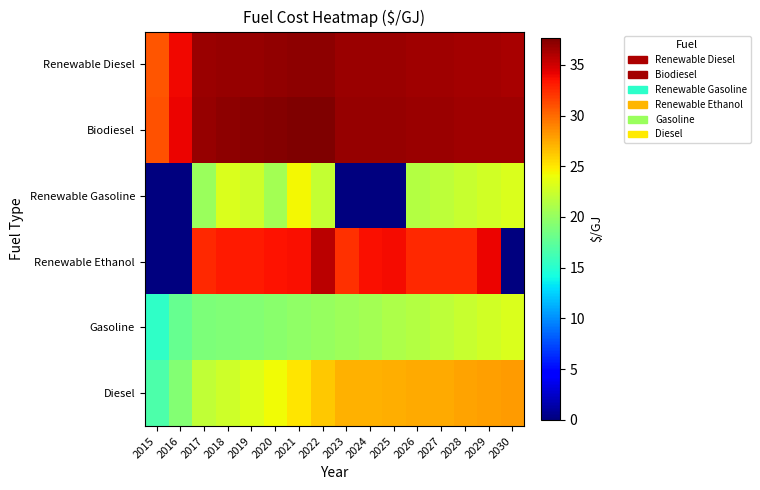

Reading left to right, list all the values displayed in this chart.

Renewable Diesel: 2015=30.8	2016=33.9	2017=36.7	2018=36.9	2019=36.8	2020=37.0	2021=37.1	2022=37.2	2023=36.7	2024=36.7	2025=36.6	2026=36.6	2027=36.5	2028=36.4	2029=36.4	2030=36.3
Biodiesel: 2015=31.0	2016=34.0	2017=36.9	2018=37.1	2019=37.3	2020=37.4	2021=37.5	2022=37.7	2023=36.9	2024=36.9	2025=36.8	2026=36.7	2027=36.7	2028=36.6	2029=36.6	2030=36.5
Renewable Gasoline: 2015=0.0	2016=0.0	2017=20.3	2018=23.1	2019=22.6	2020=20.6	2021=24.4	2022=22.1	2023=0.0	2024=0.0	2025=0.0	2026=21.4	2027=21.8	2028=22.2	2029=22.7	2030=23.1
Renewable Ethanol: 2015=0.0	2016=0.0	2017=32.5	2018=33.1	2019=33.1	2020=33.5	2021=33.6	2022=35.6	2023=32.2	2024=33.6	2025=33.7	2026=32.5	2027=32.6	2028=32.6	2029=34.0	2030=0.0
Gasoline: 2015=15.4	2016=17.9	2017=18.9	2018=19.0	2019=19.2	2020=19.5	2021=19.8	2022=20.1	2023=20.4	2024=20.7	2025=21.0	2026=21.4	2027=21.8	2028=22.2	2029=22.7	2030=23.1
Diesel: 2015=16.6	2016=19.1	2017=22.0	2018=22.5	2019=23.3	2020=24.2	2021=25.1	2022=26.3	2023=27.1	2024=27.2	2025=27.3	2026=27.4	2027=27.5	2028=27.7	2029=27.9	2030=28.0